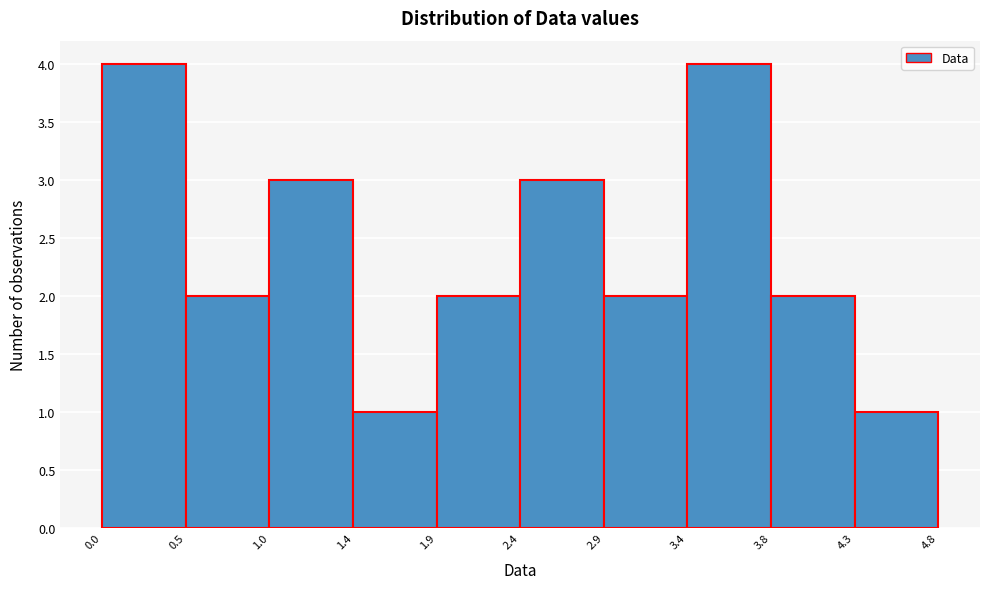

Reading left to right, transcribe this chart: for each bar, give the range it covers on the x-axis and its height. The values are not printed on the chart, so give them approximately, as read against the axis.

0.0 to 0.5: 4
0.5 to 1.0: 2
1.0 to 1.4: 3
1.4 to 1.9: 1
1.9 to 2.4: 2
2.4 to 2.9: 3
2.9 to 3.4: 2
3.4 to 3.8: 4
3.8 to 4.3: 2
4.3 to 4.8: 1